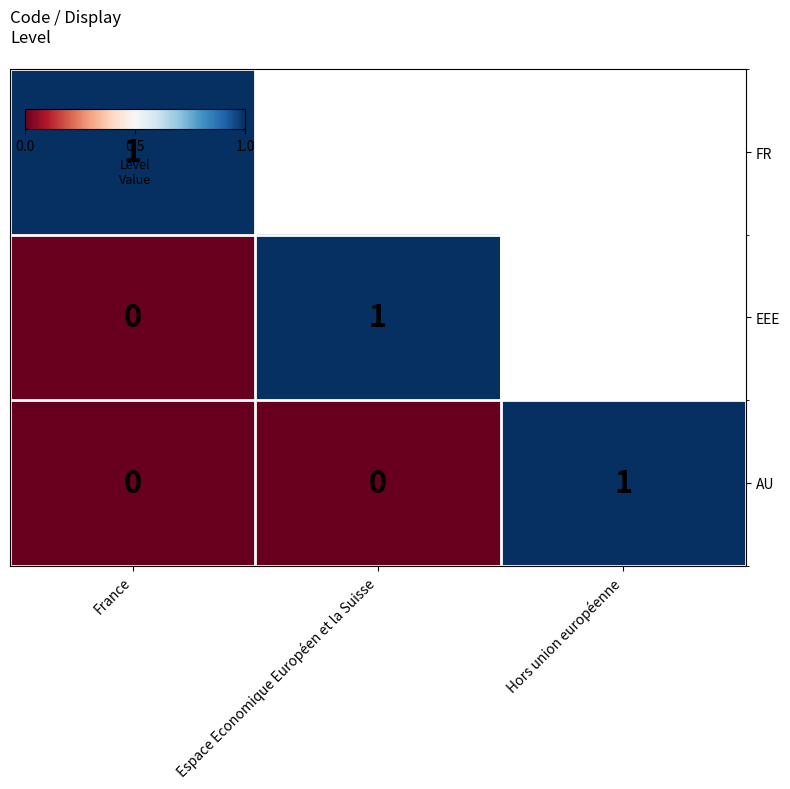

Which series changed the most between France and Espace Economique Européen et la Suisse?

row_1